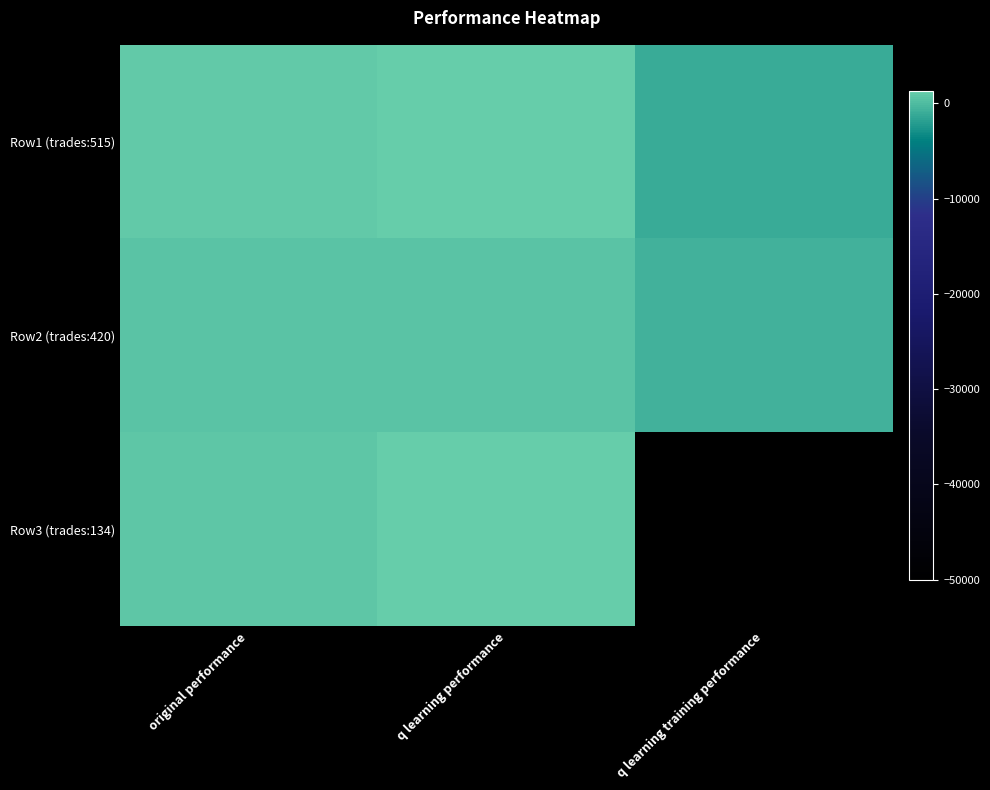

Between original performance and q learning performance, which series saw the biggest shift?

Row3 (trades:134)